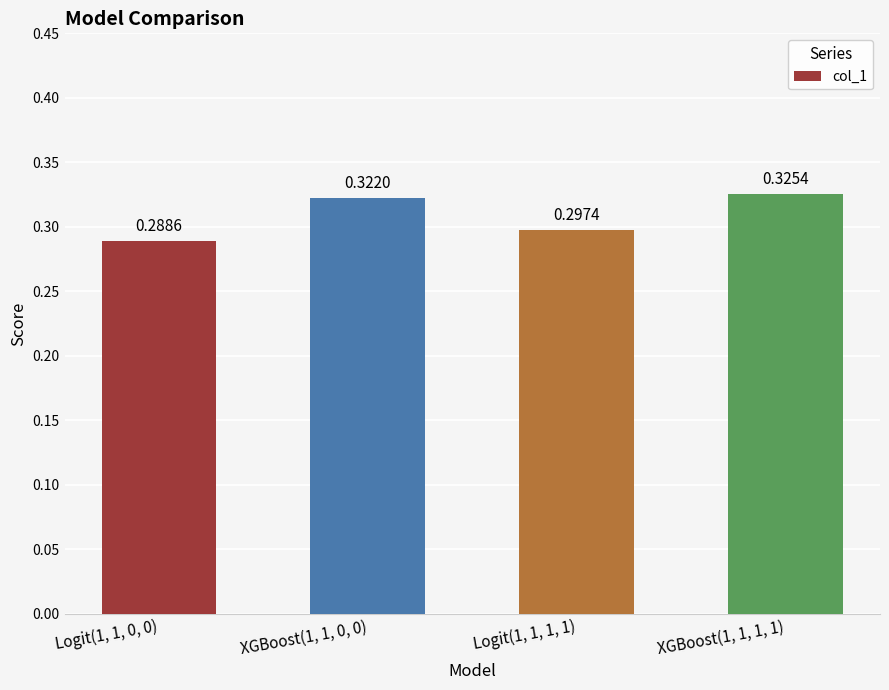

Rank the categories by value from lowest to highest.

Logit(1, 1, 0, 0), Logit(1, 1, 1, 1), XGBoost(1, 1, 0, 0), XGBoost(1, 1, 1, 1)